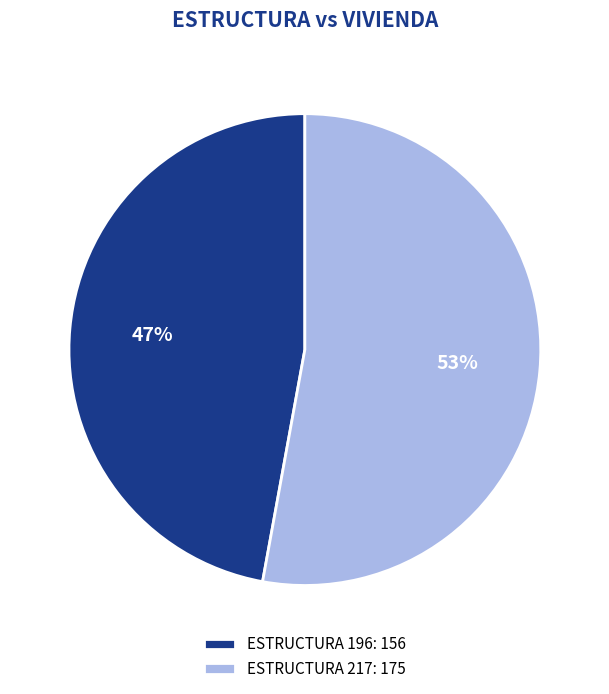

What is the largest slice in the pie chart?

ESTRUCTURA 217: 175